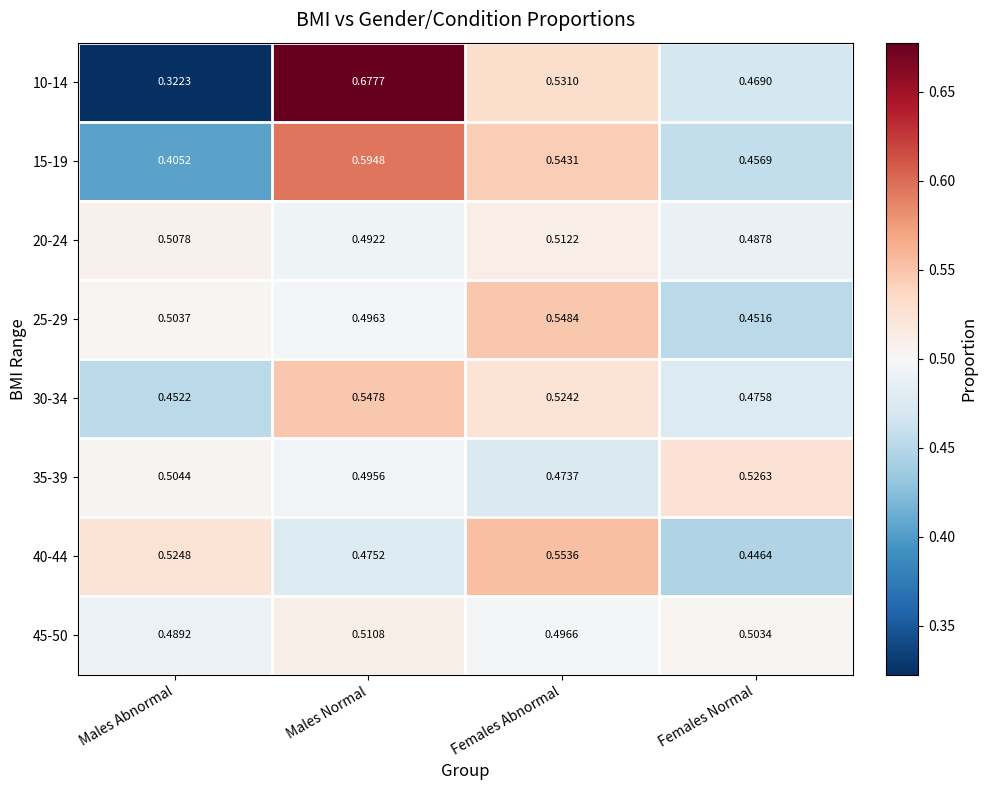

What is the difference between the highest and lowest values at Females Normal?

0.1